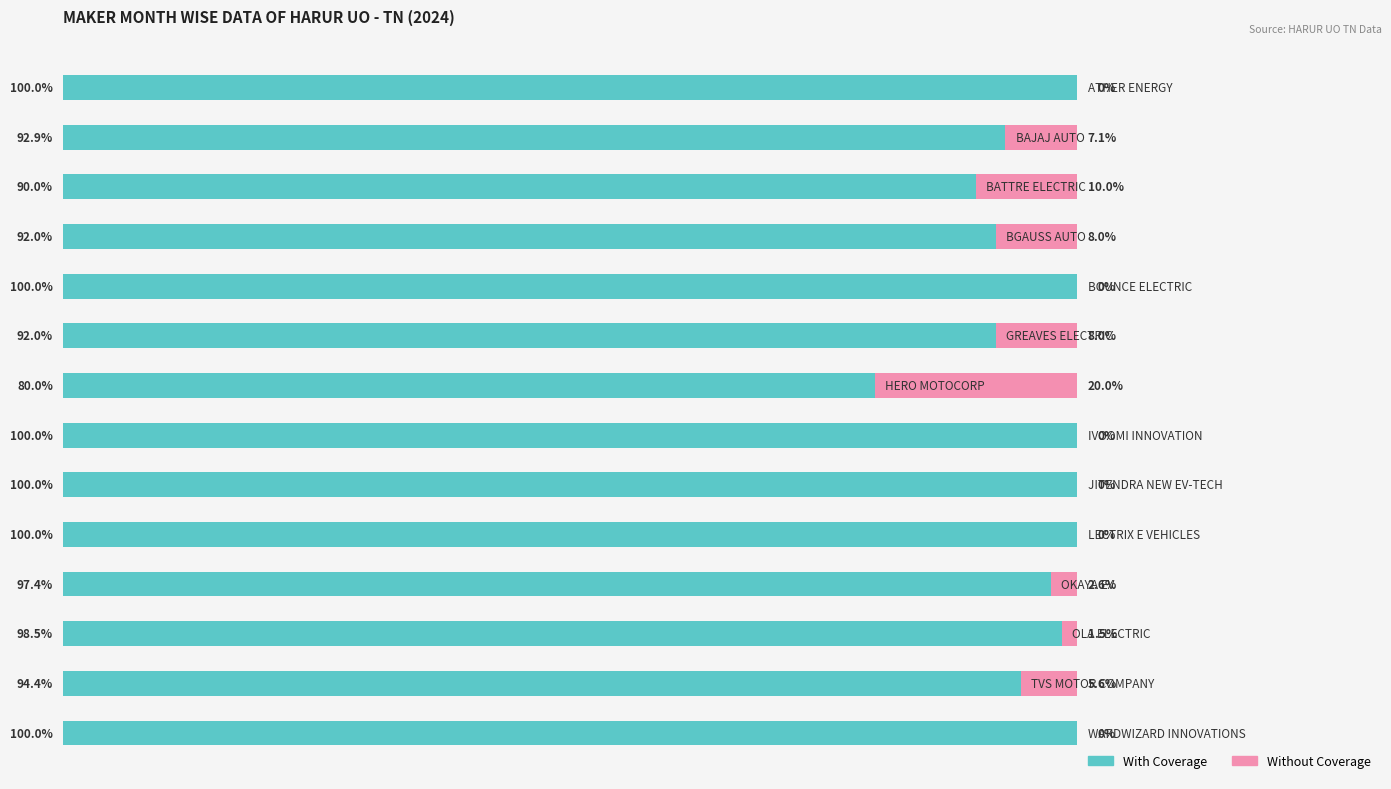

How many values in the With Coverage series exceed 98?

7